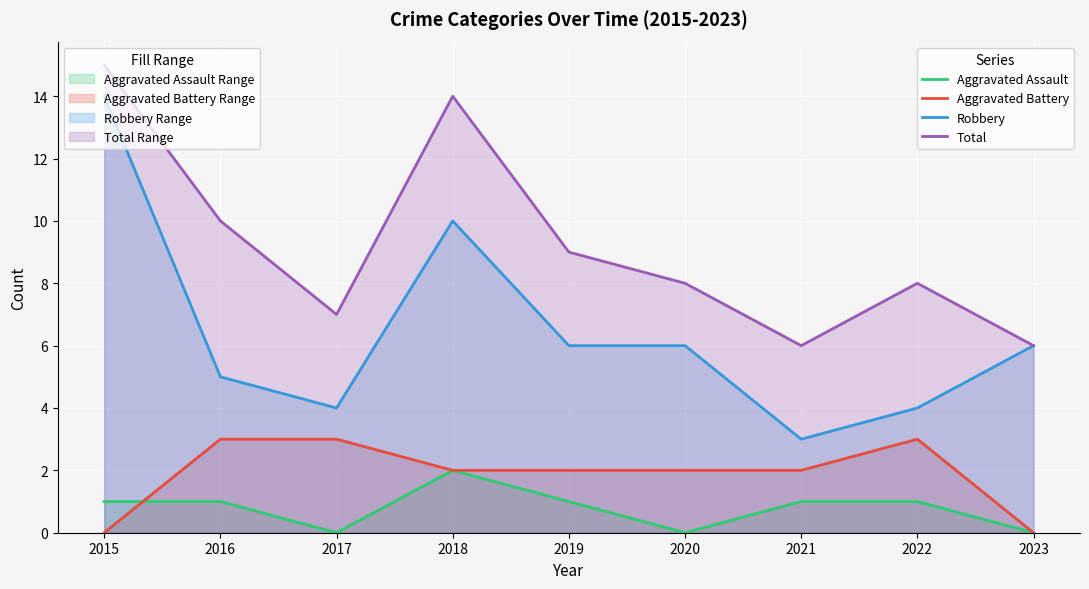

What is the difference between the maximum and minimum values in the Aggravated Battery series?

3